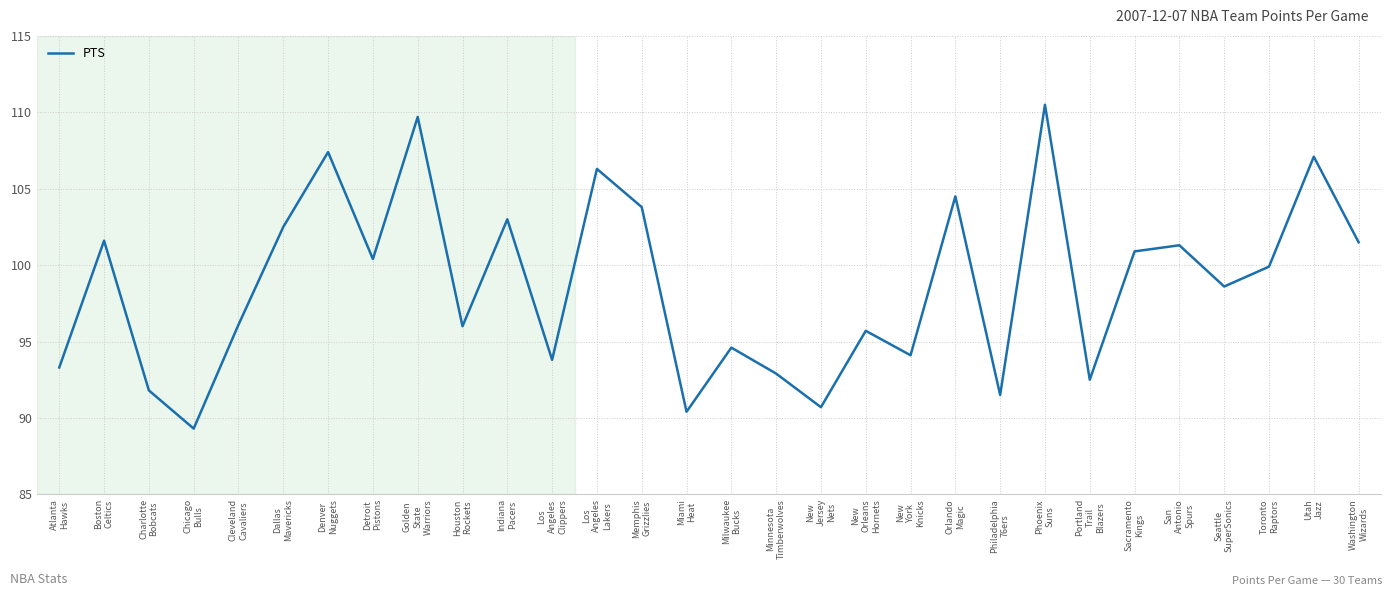

What is the difference between the maximum and minimum values?

21.2